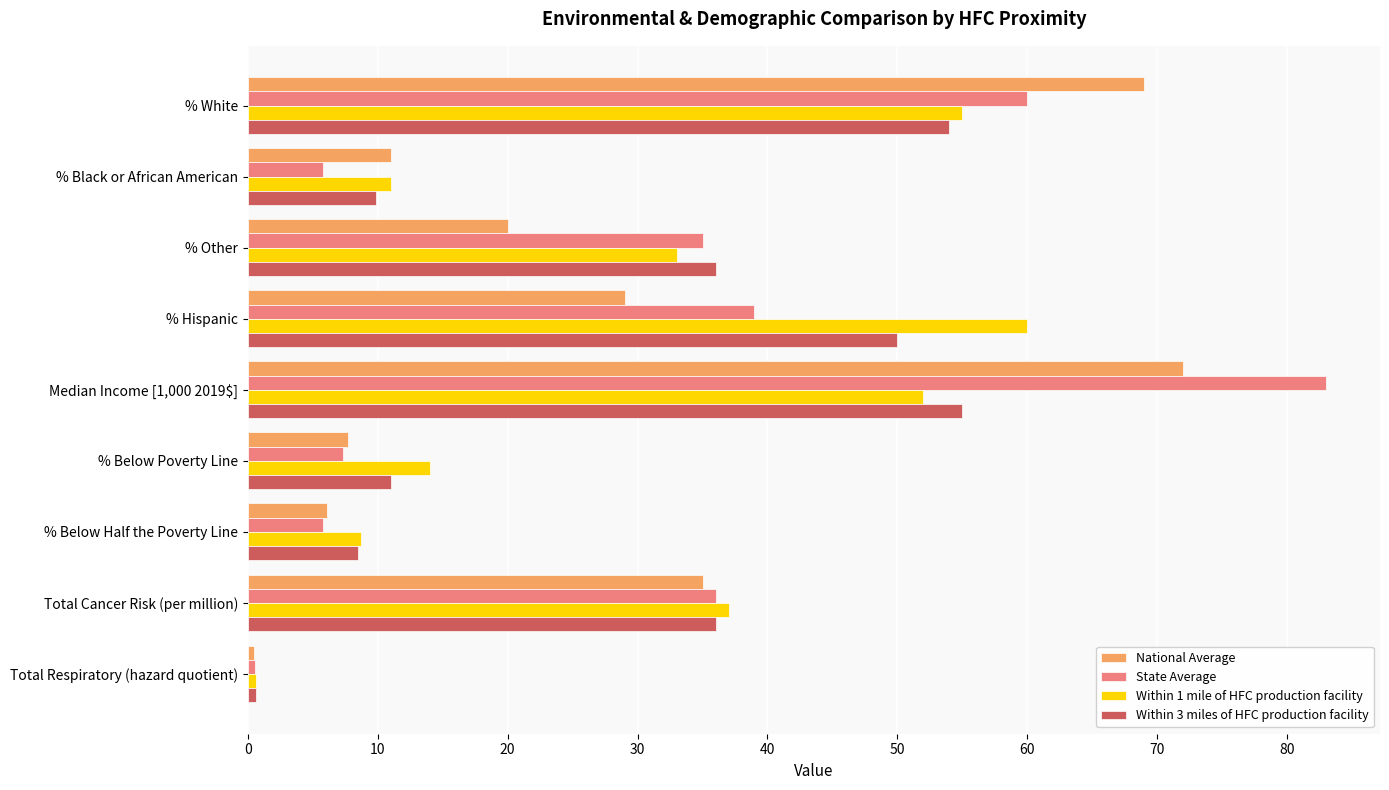

What is the difference between the maximum and minimum values in the Within 3 miles of HFC production facility series?

54.4